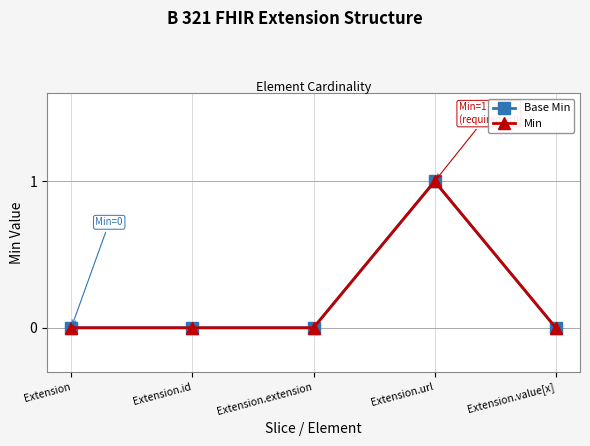

Which series has the widest spread of values?

Base Min